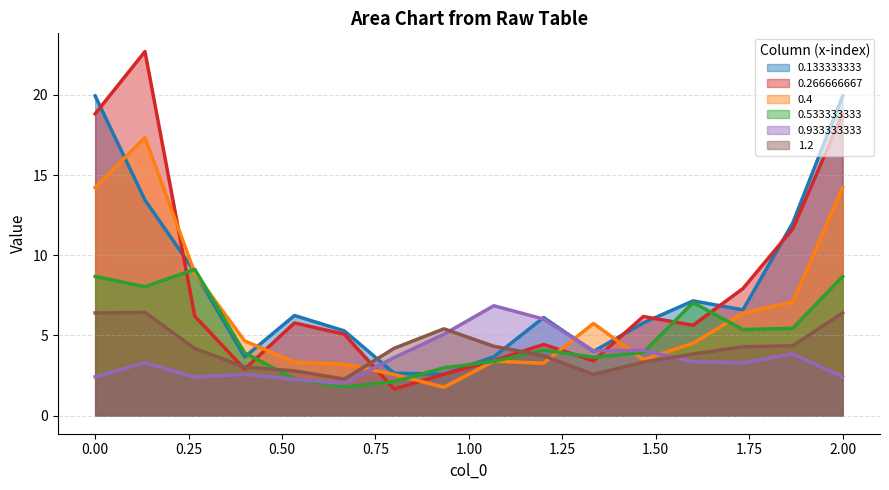

What is the value of the 0.266666667 point at the 1st from the left?

18.8